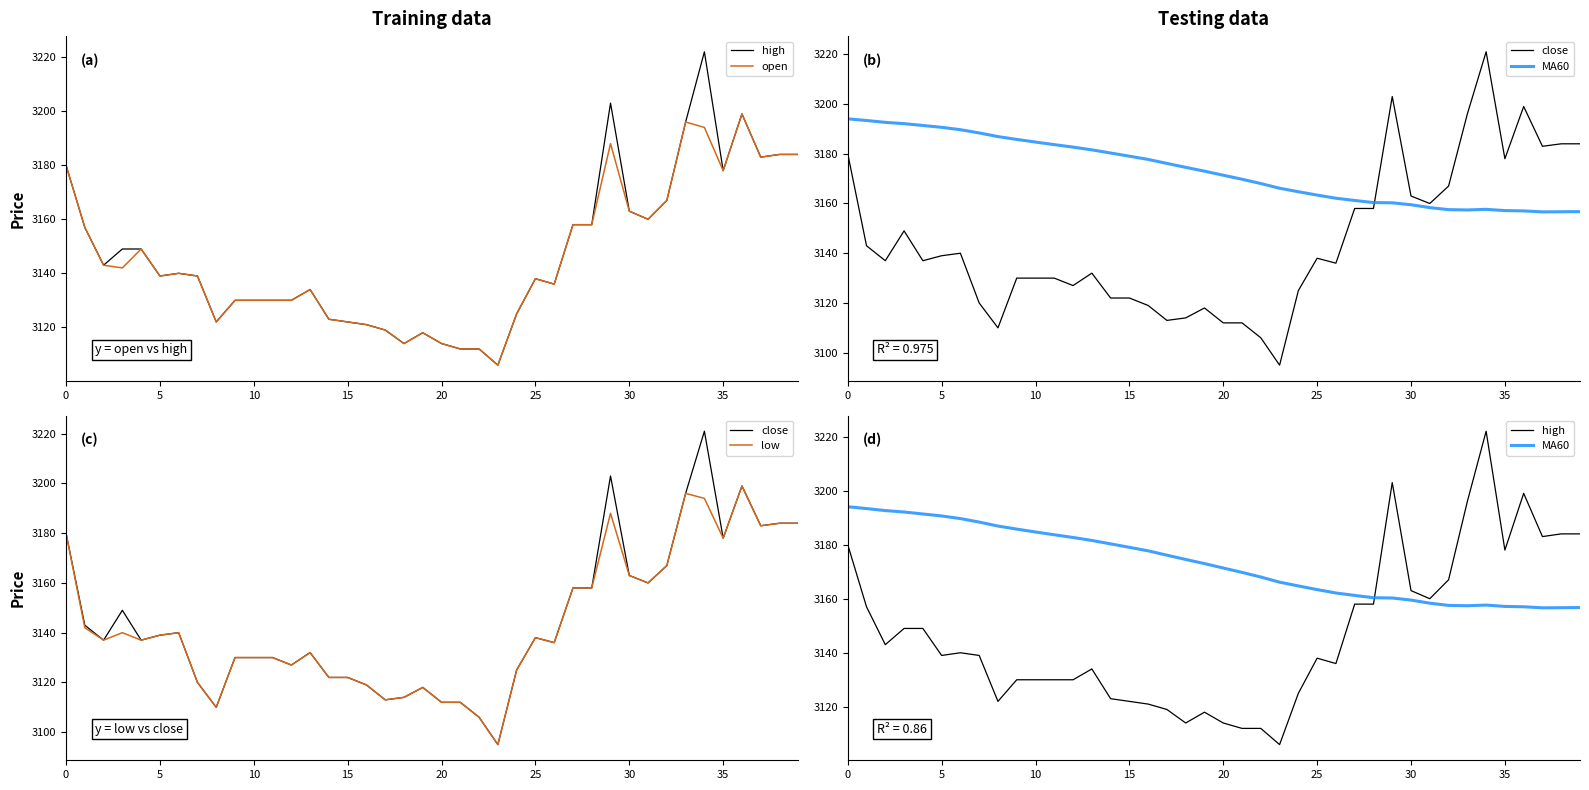

Between which two adjacent categories do open and MA60 first intersect?

28 and 29